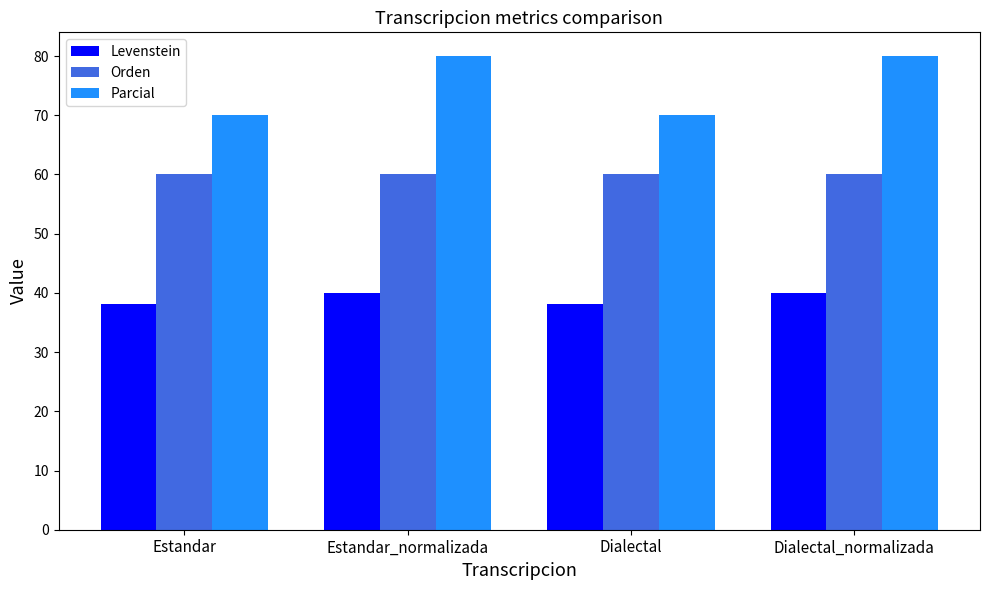

What is the total value across all series at Estandar_normalizada?

180.0